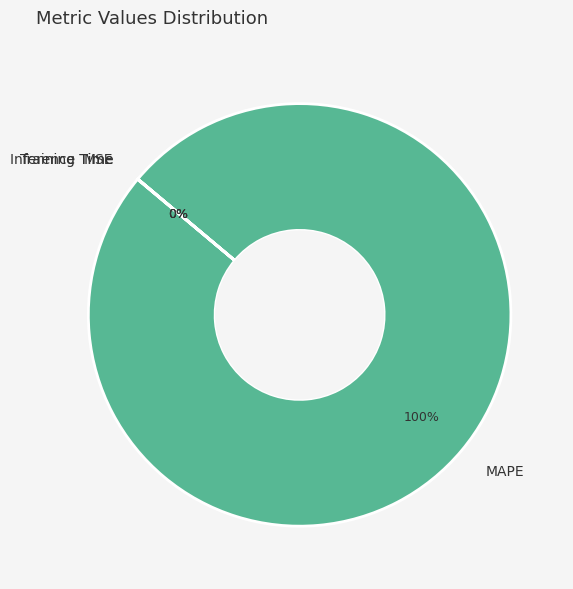

Which slice is the largest?

MAPE